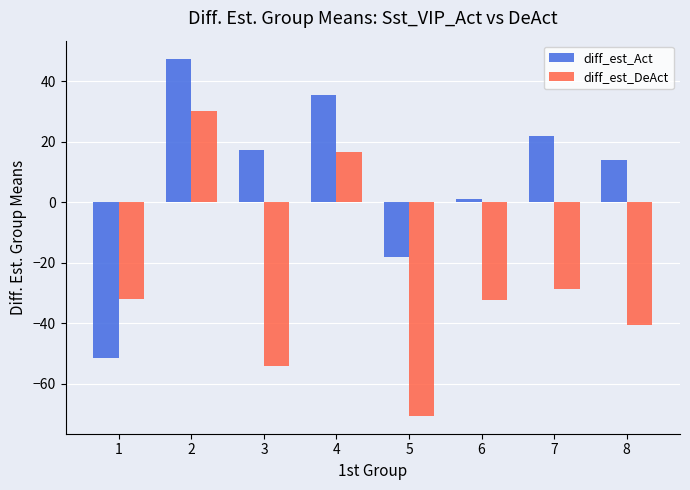

Rank the series by their maximum value, from highest to lowest.

diff_est_Act, diff_est_DeAct